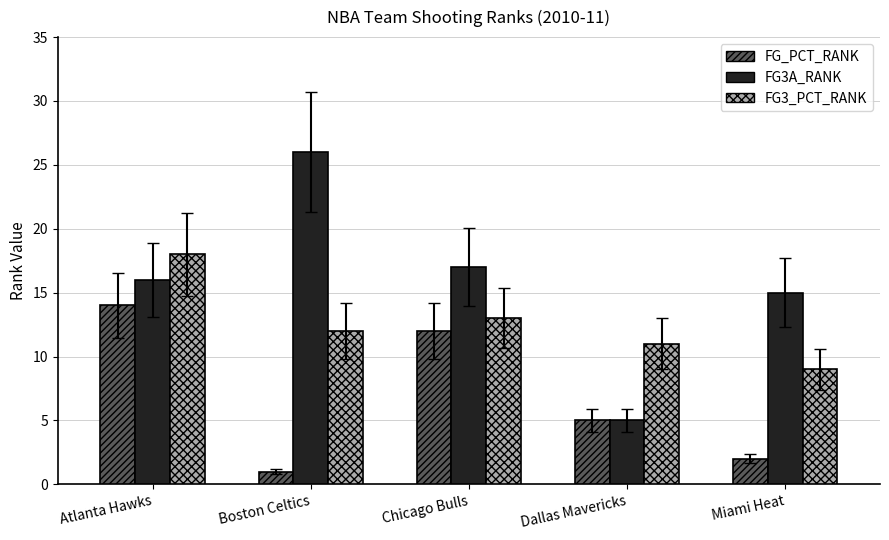

At how many categories does at least one series exceed 3?

5